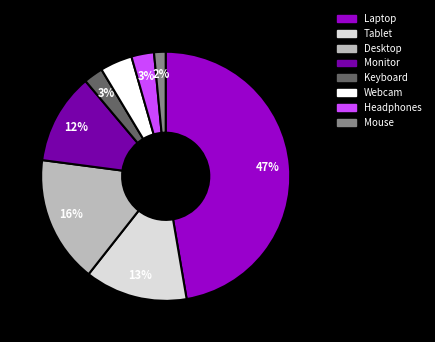

Is there a majority slice in this chart?

No